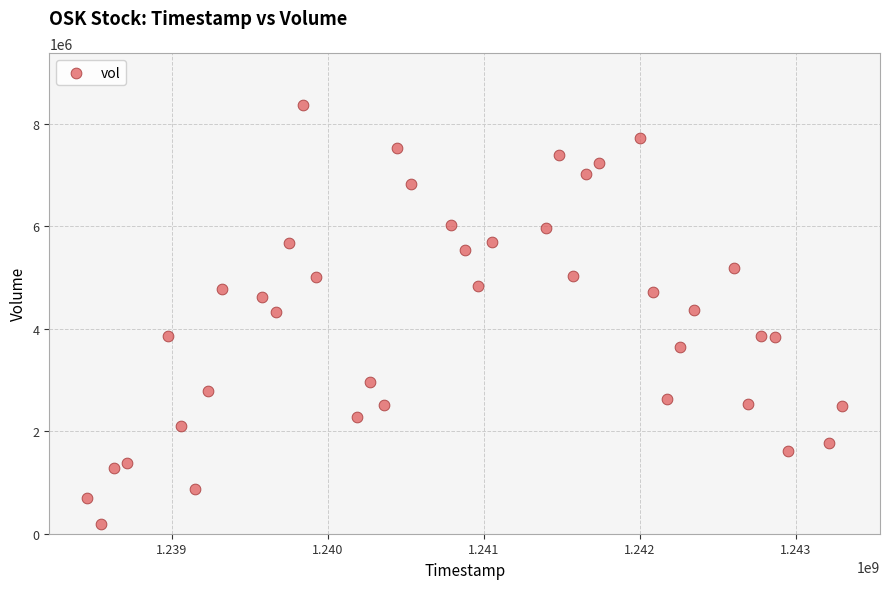

What is the range of Y values (max minus min)?

8183722